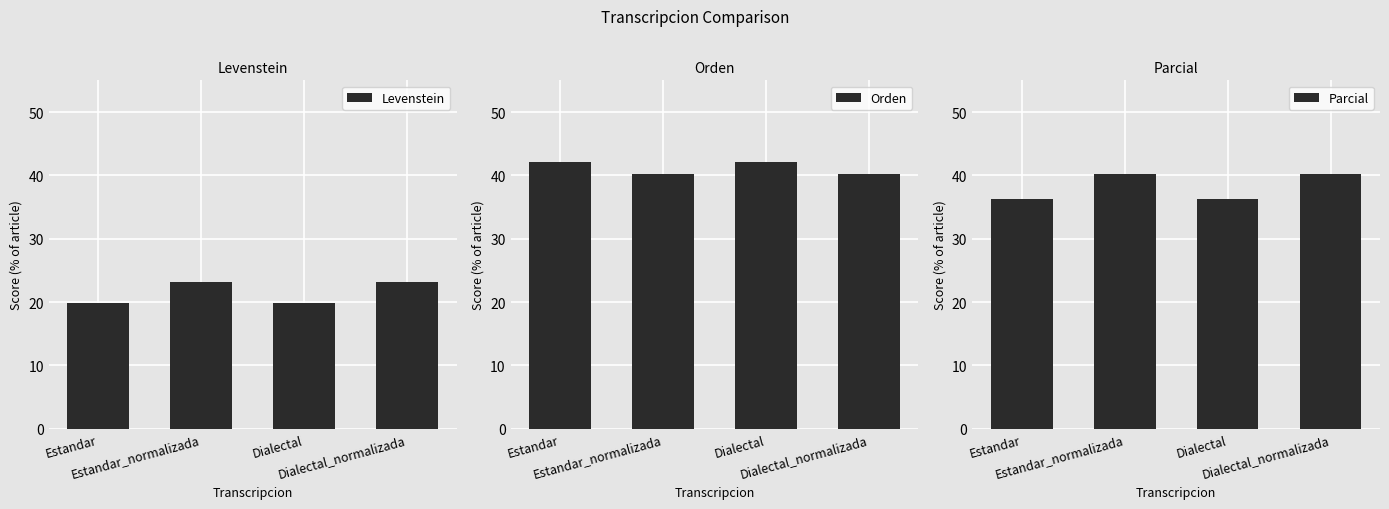

Reading left to right, transcribe all the data shown in this chart.

Levenstein: 19.8	23.2	19.8	23.2
Orden: 42.1	40.2	42.1	40.2
Parcial: 36.3	40.2	36.3	40.2